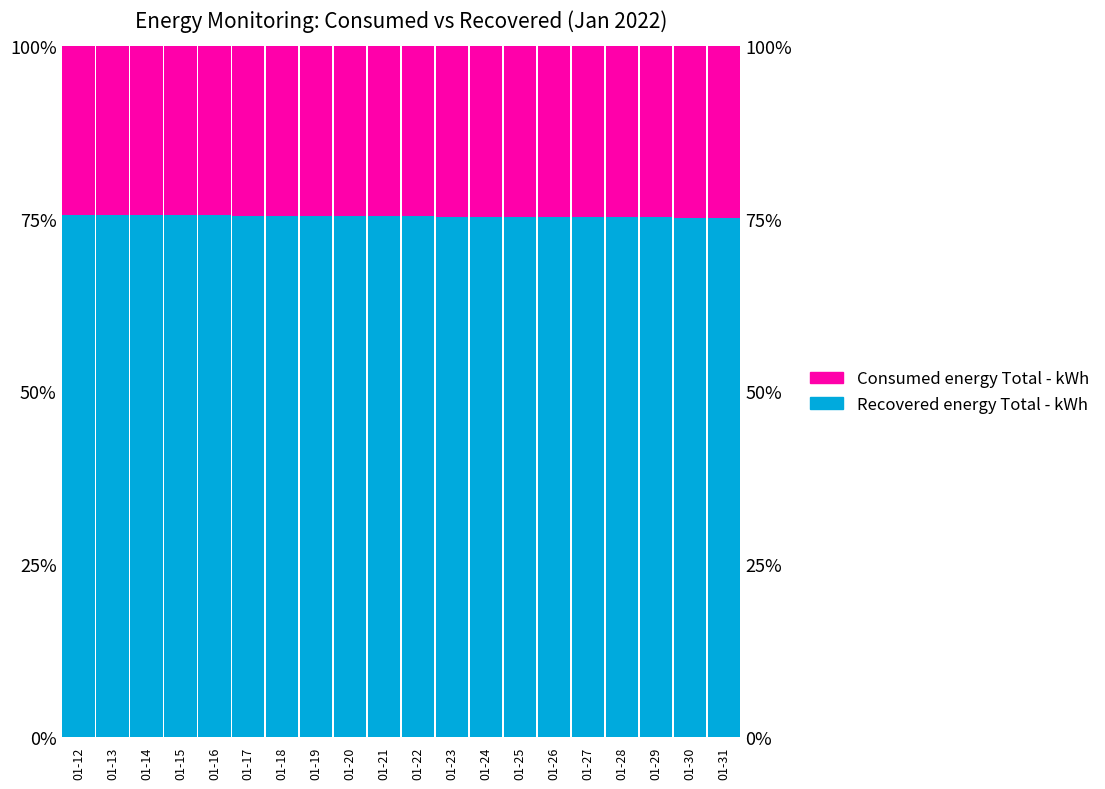

How many data points does each series have?

20